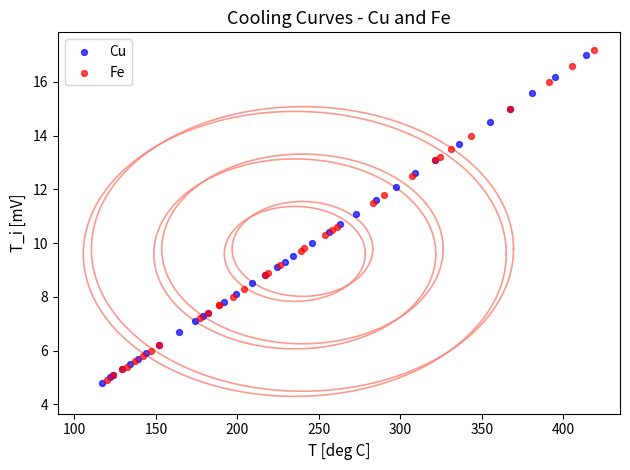

Which series has the largest Y range (max minus min)?

Fe